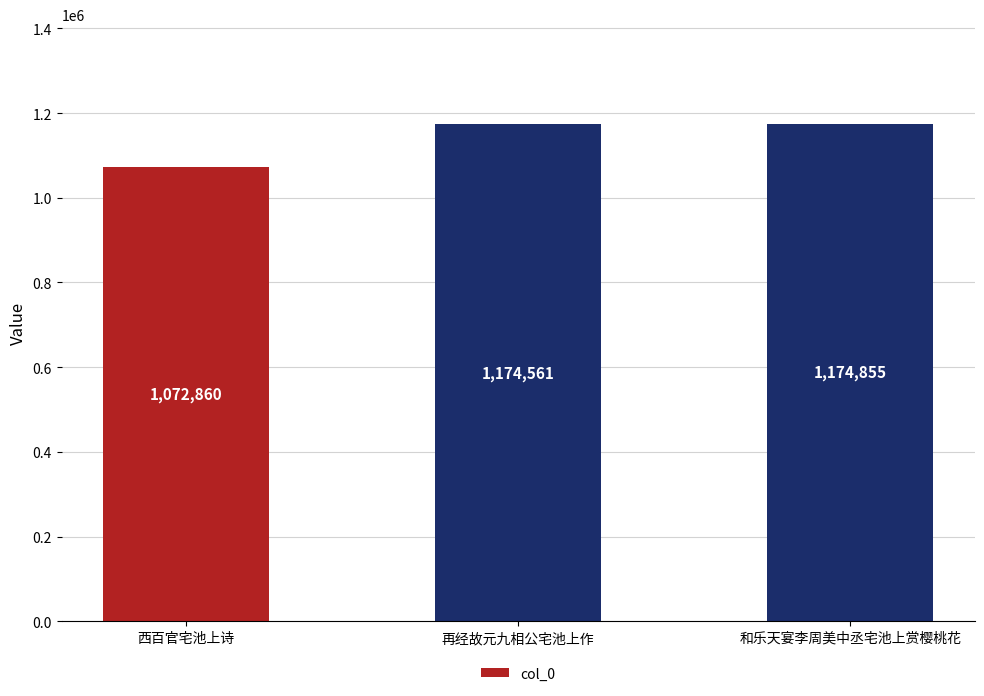

At which category does the chart reach its peak across all series?

和乐天宴李周美中丞宅池上赏樱桃花